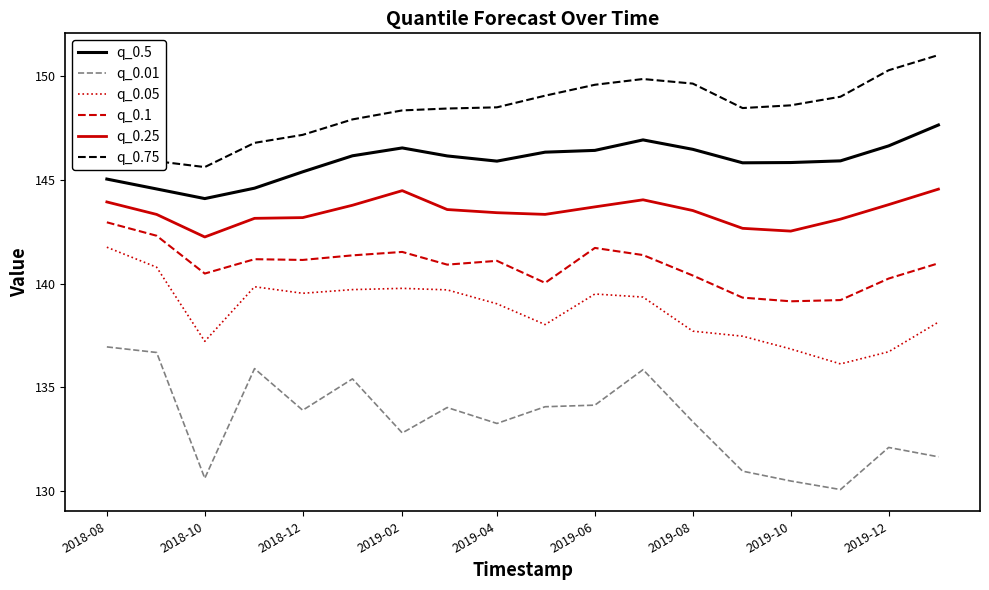

True or false: q_0.01 has more than 0 interior local peaks.

True